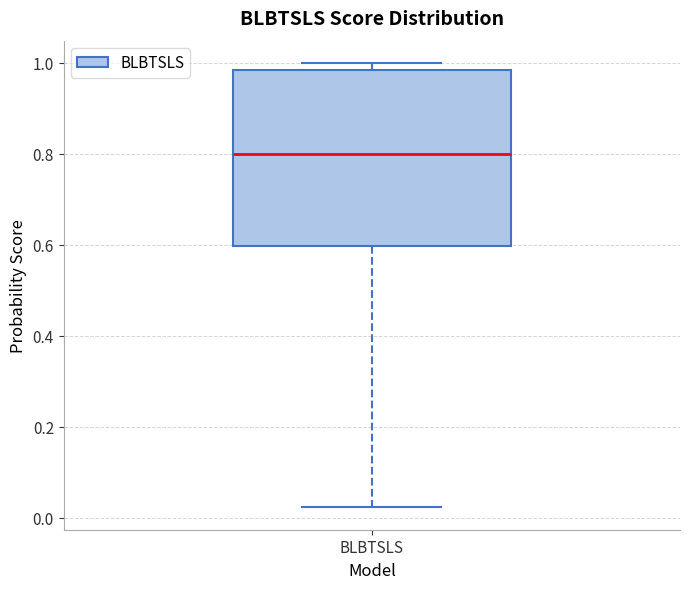

Where does the median line of the box for BLBTSLS sit on the y-axis? The values are not printed on the chart, so give them approximately, as read against the axis.

0.80